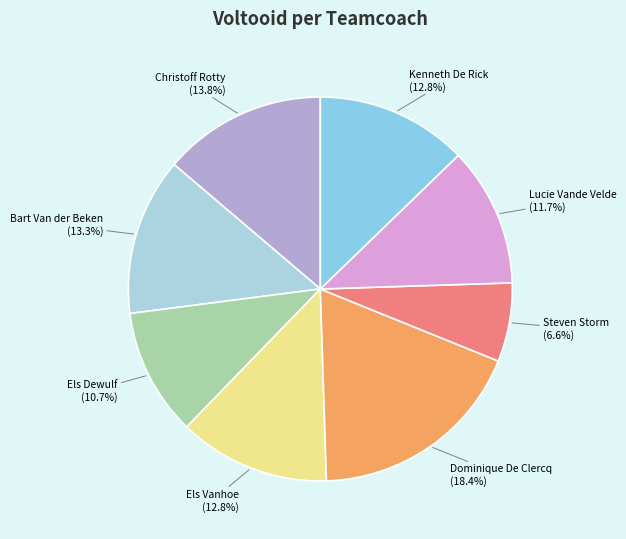

Does any single category account for the majority?

No